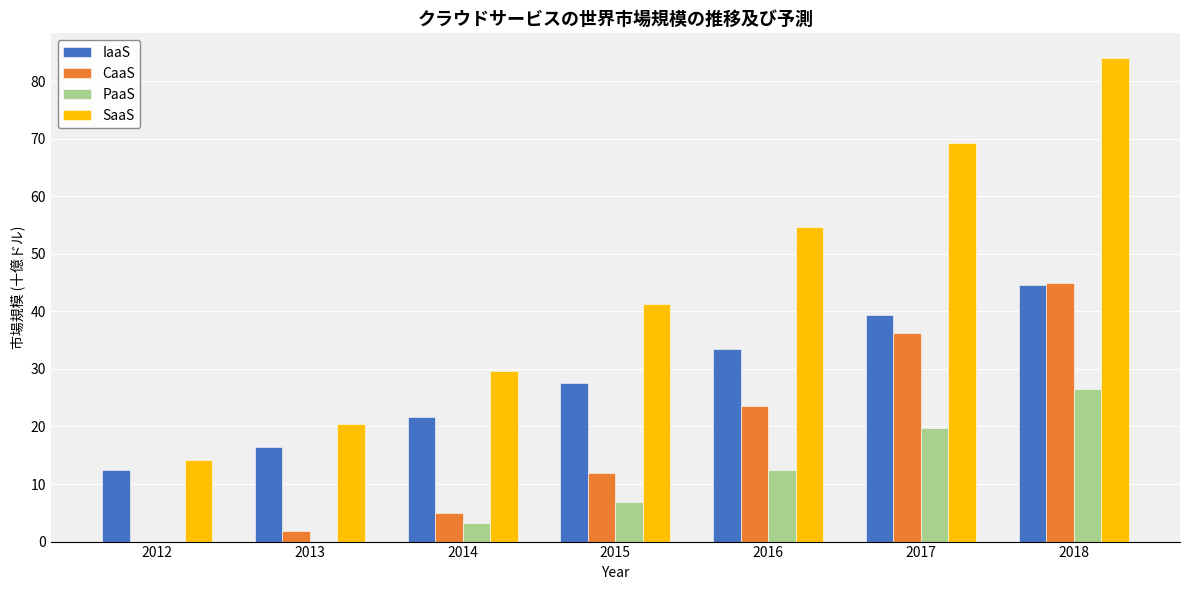

How many values in CaaS are above zero?

6